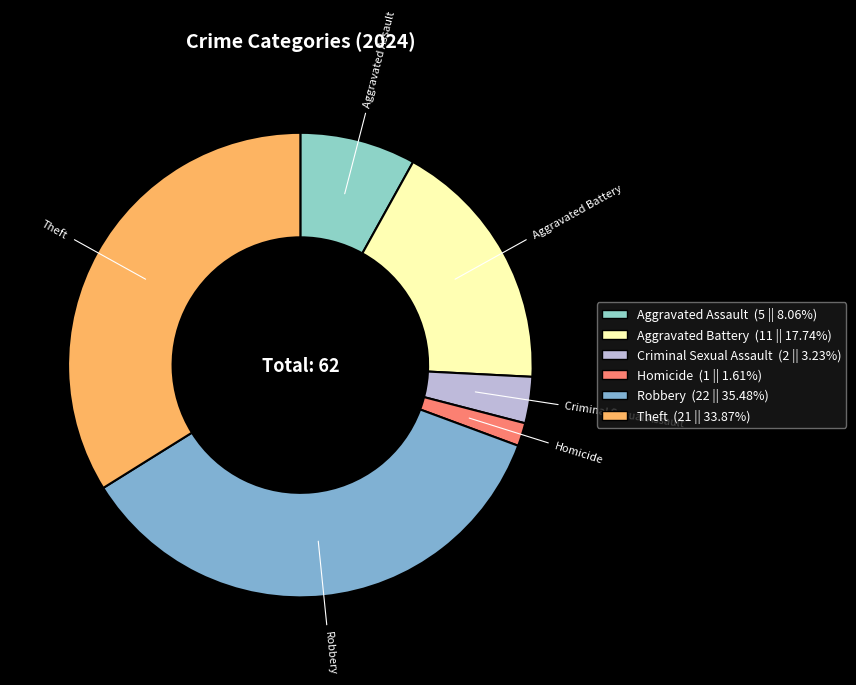

Is the sum of Aggravated Battery and Homicide greater than half?

No